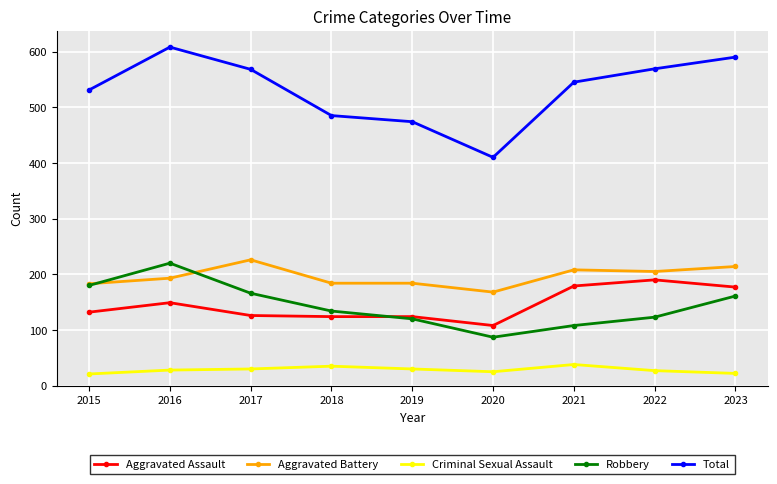

Does the chart have visible grid lines?

Yes